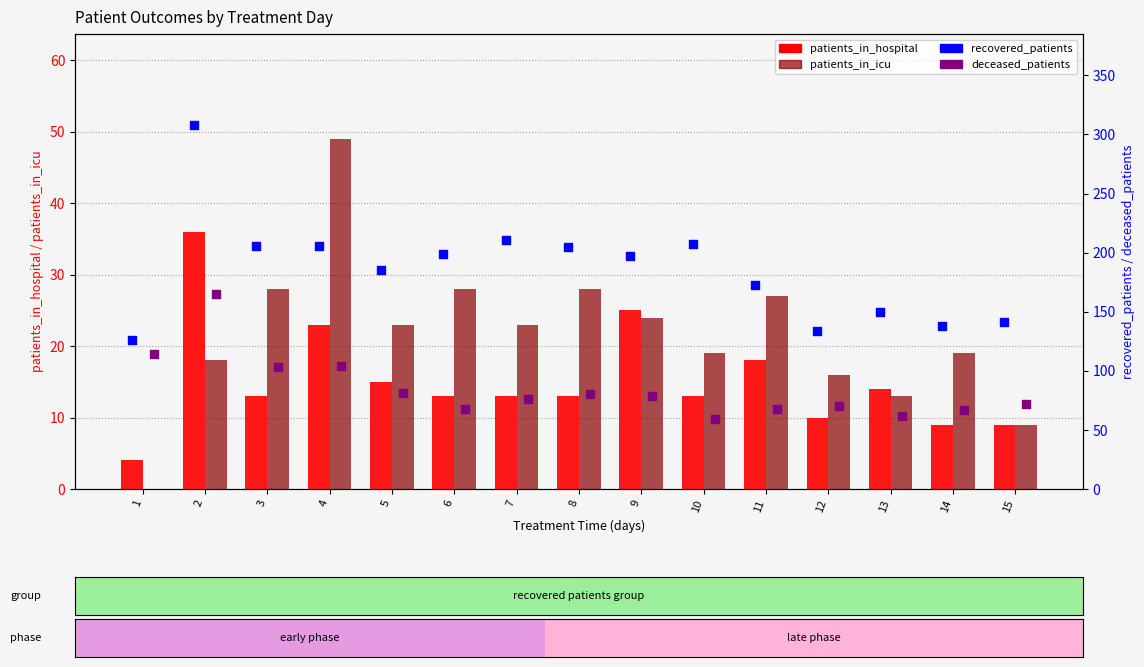

Is the value of recovered_patients at 15 greater than the value of patients_in_hospital at 4?

Yes